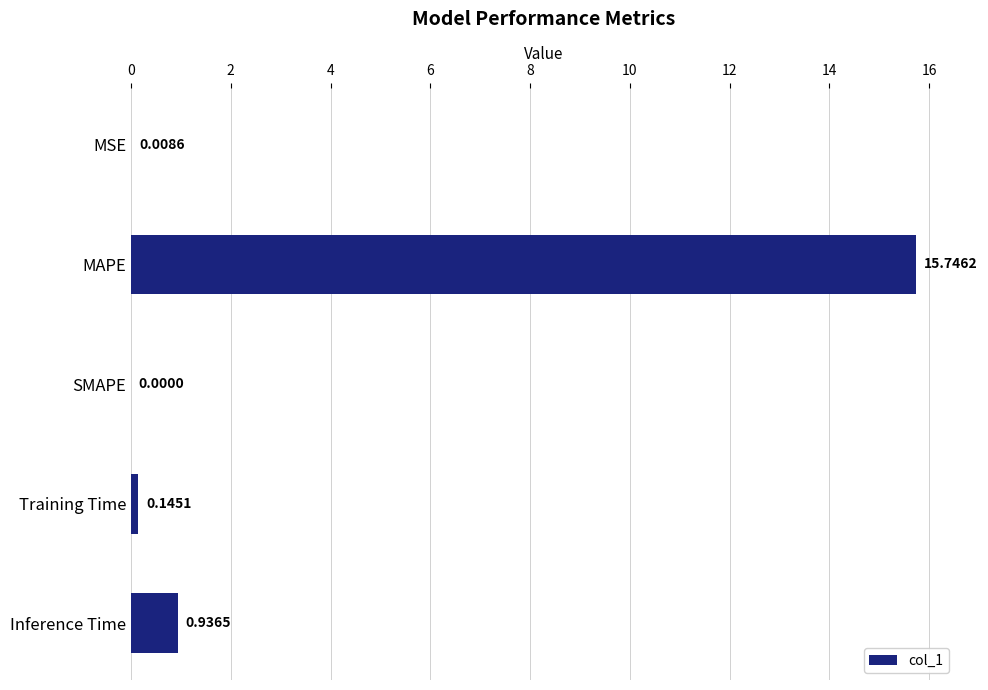

Which label corresponds to the largest value in the chart?

MAPE